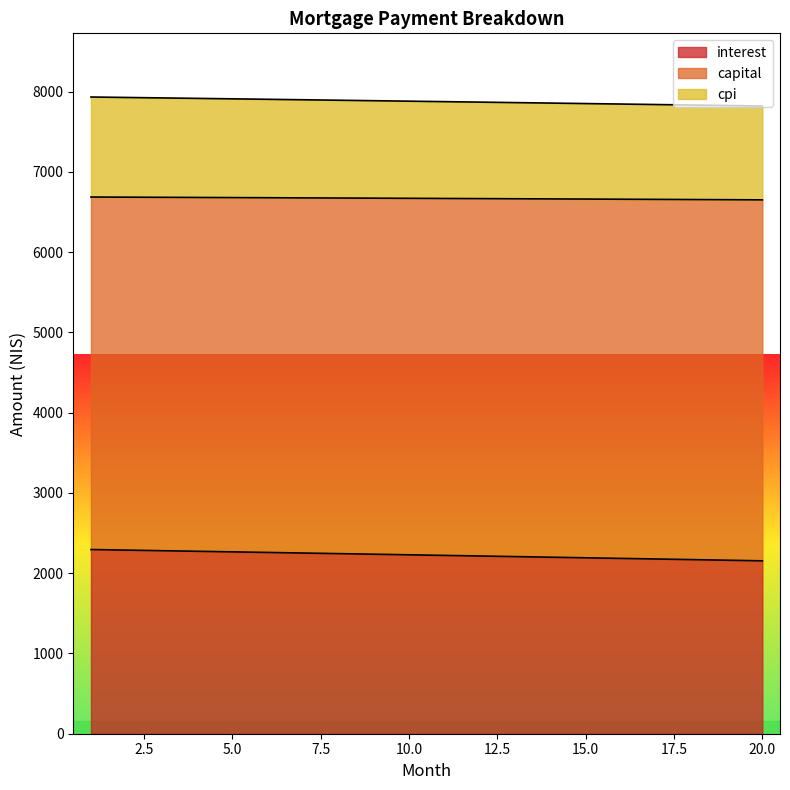

What is the minimum value for interest?

2153.8